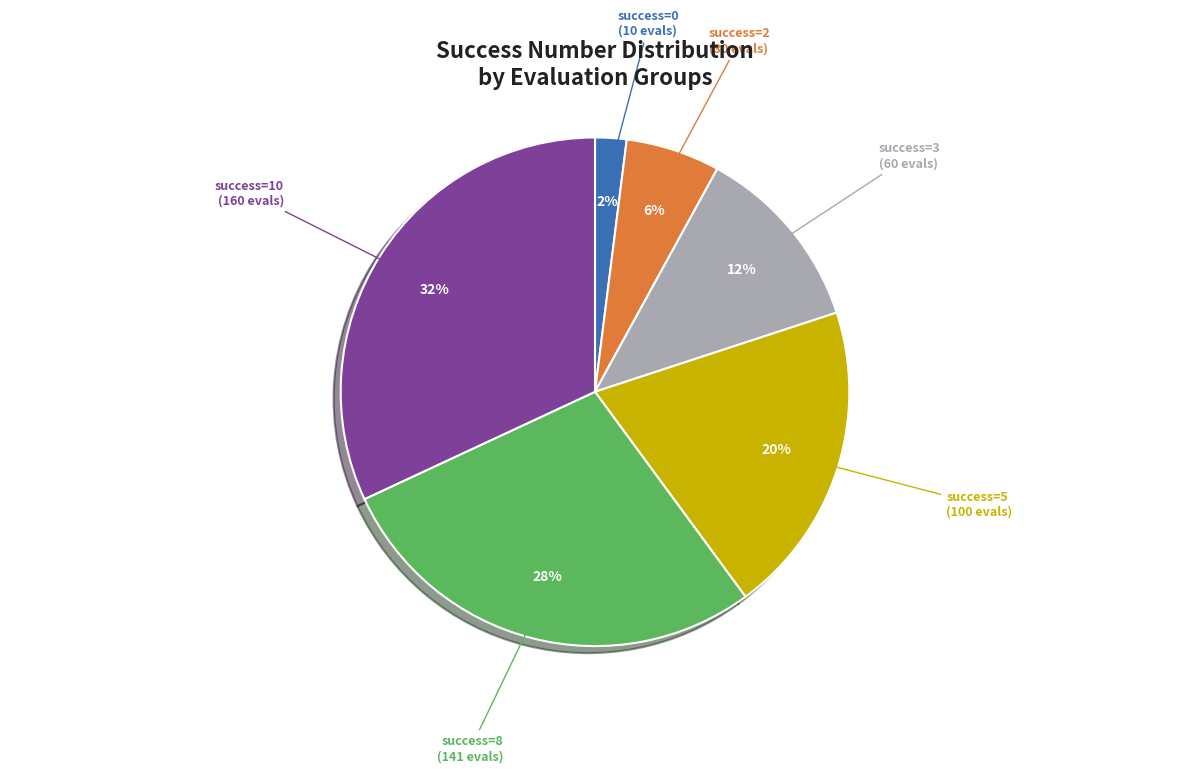

True or false: success=0 (10 evals) accounts for 11% of the total.

False